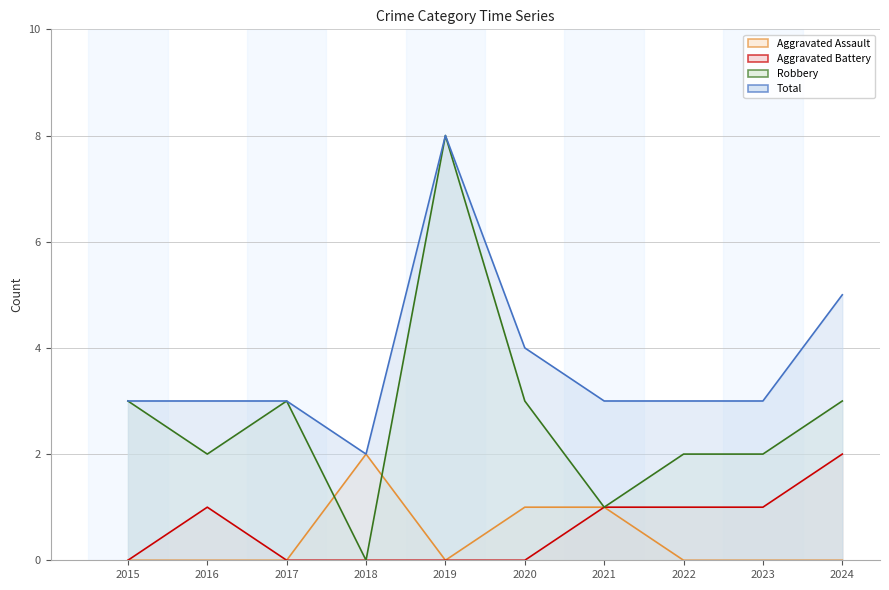

Which series has the largest total across all categories?

Total